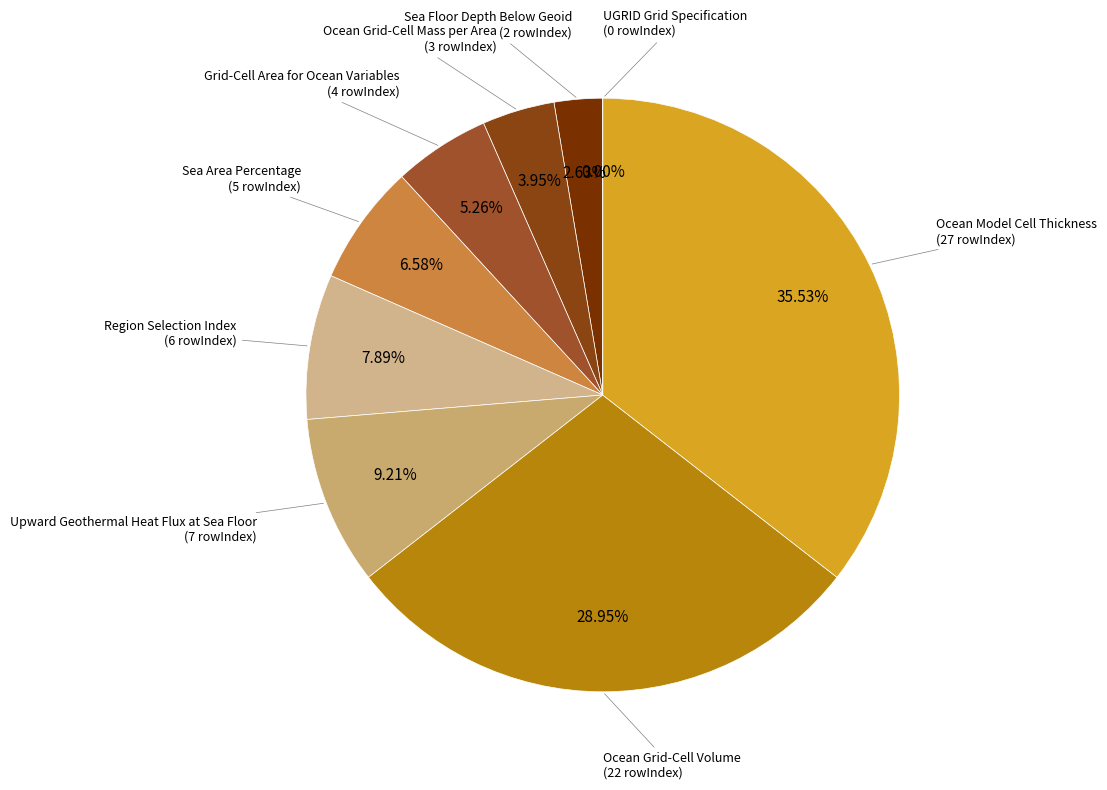

Is UGRID Grid Specification the majority of the pie?

No